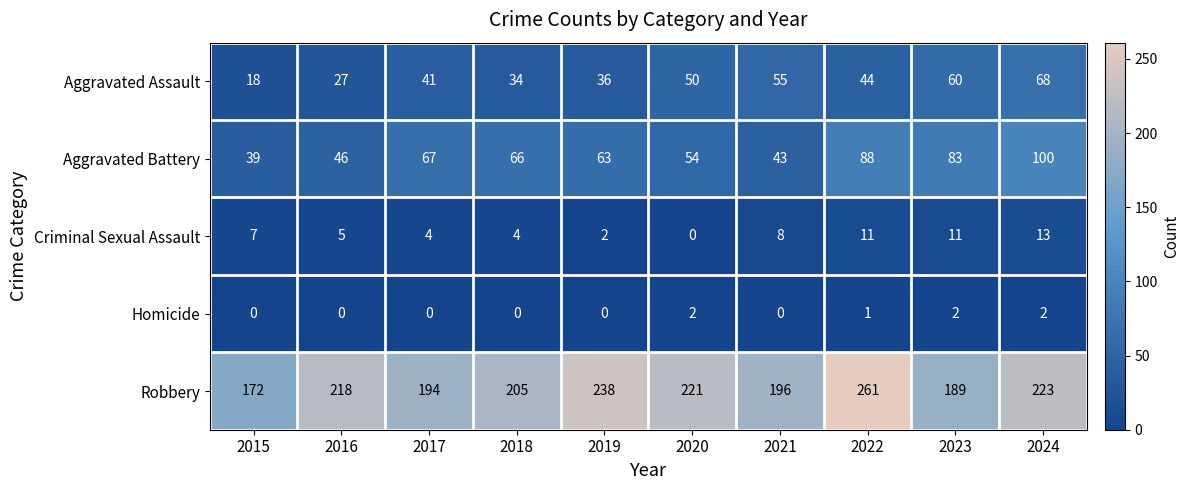

What is the difference between the maximum and minimum values in the Criminal Sexual Assault series?

13